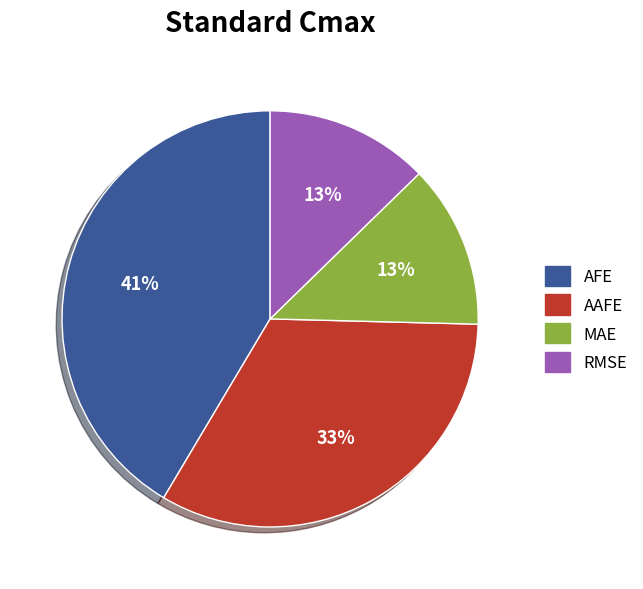

What percentage is the AAFE slice, to the nearest percent?

33%